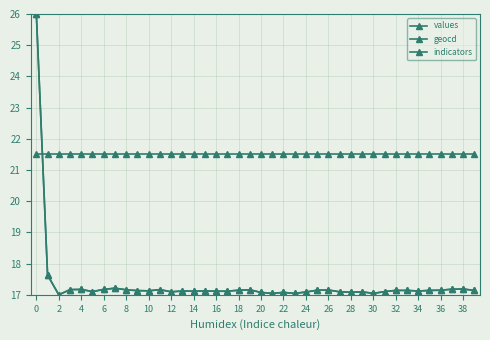

How many lines are shown in the chart?

3